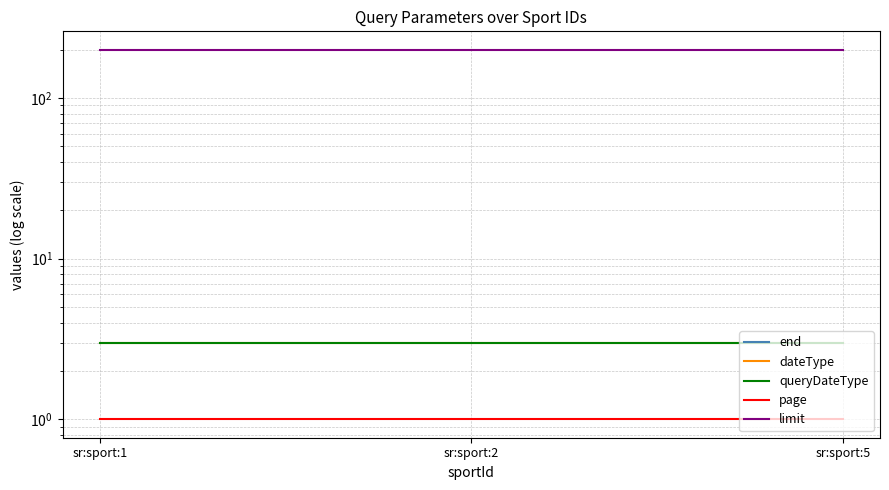

Does the chart have visible grid lines?

Yes